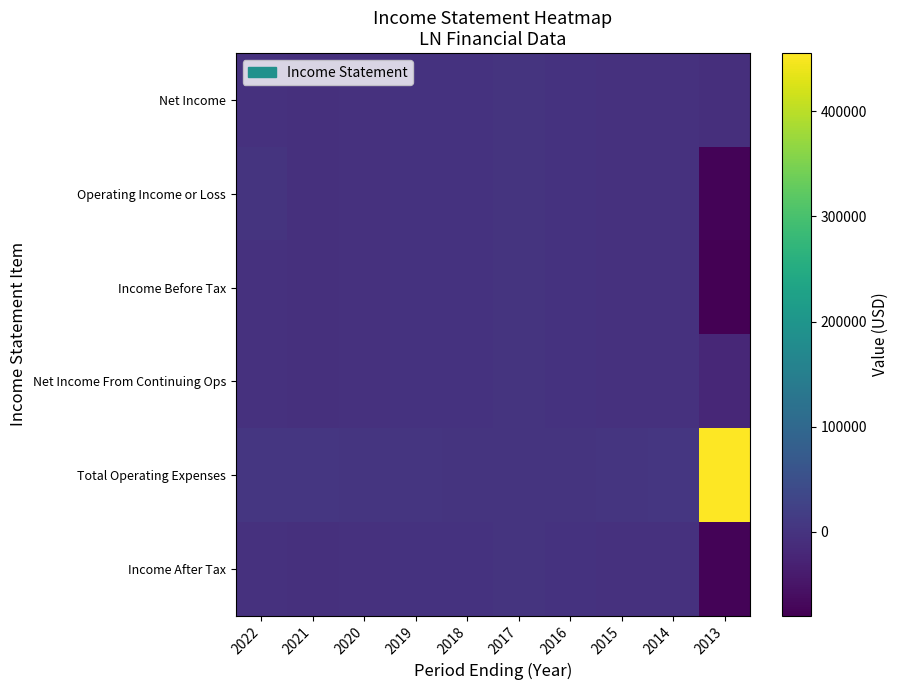

At how many categories does at least one series exceed 69125?

1